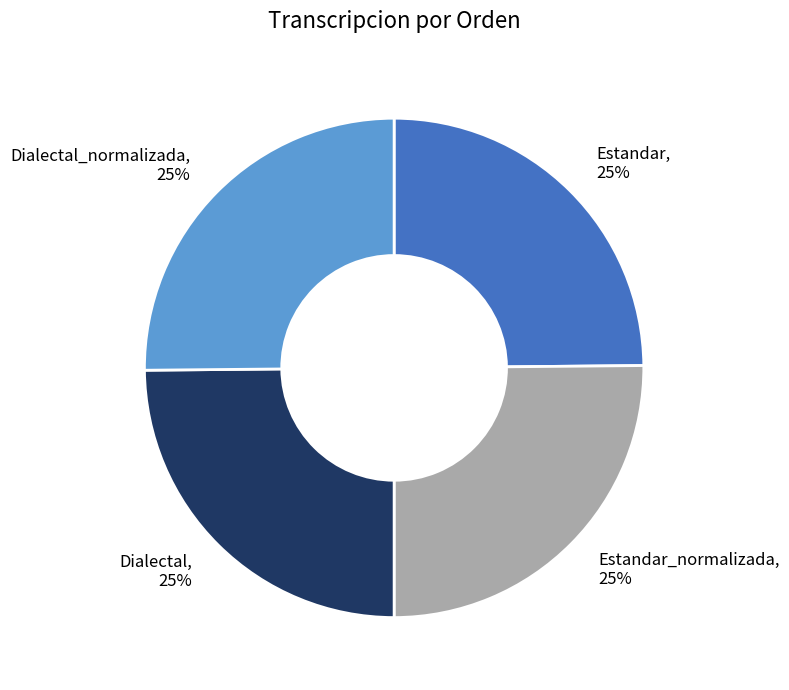

To the nearest percent, what is the average slice percentage?

25%